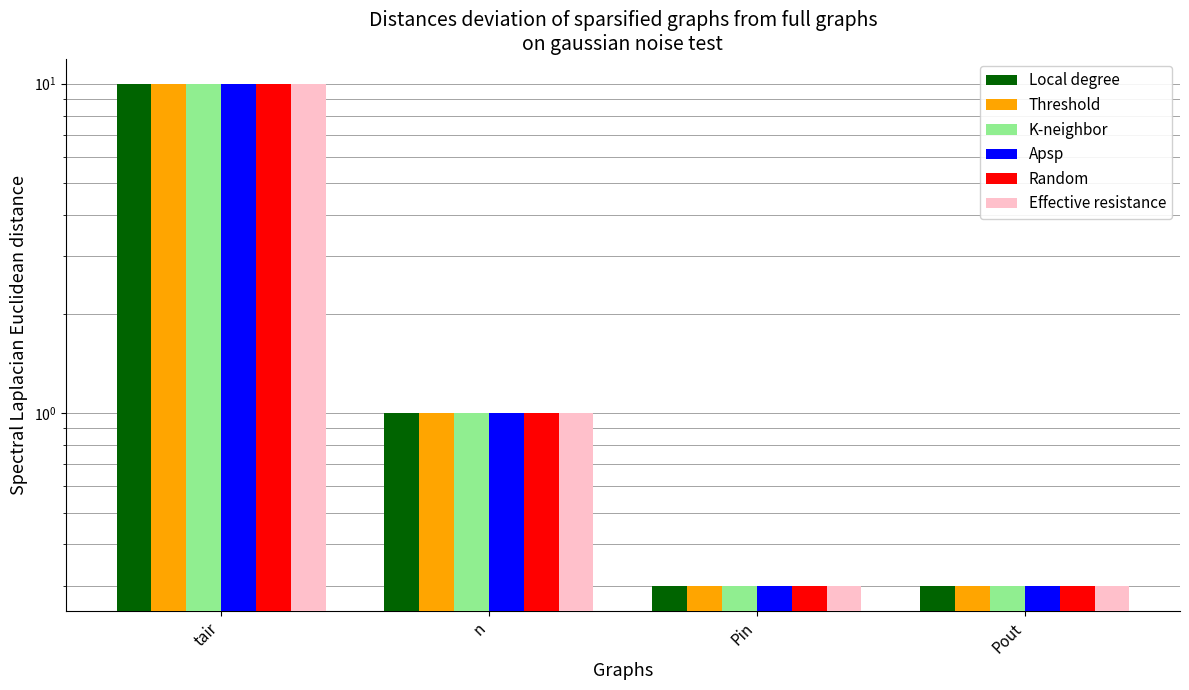

What is the value of the Local degree bar at the 2nd from the left?

1.0